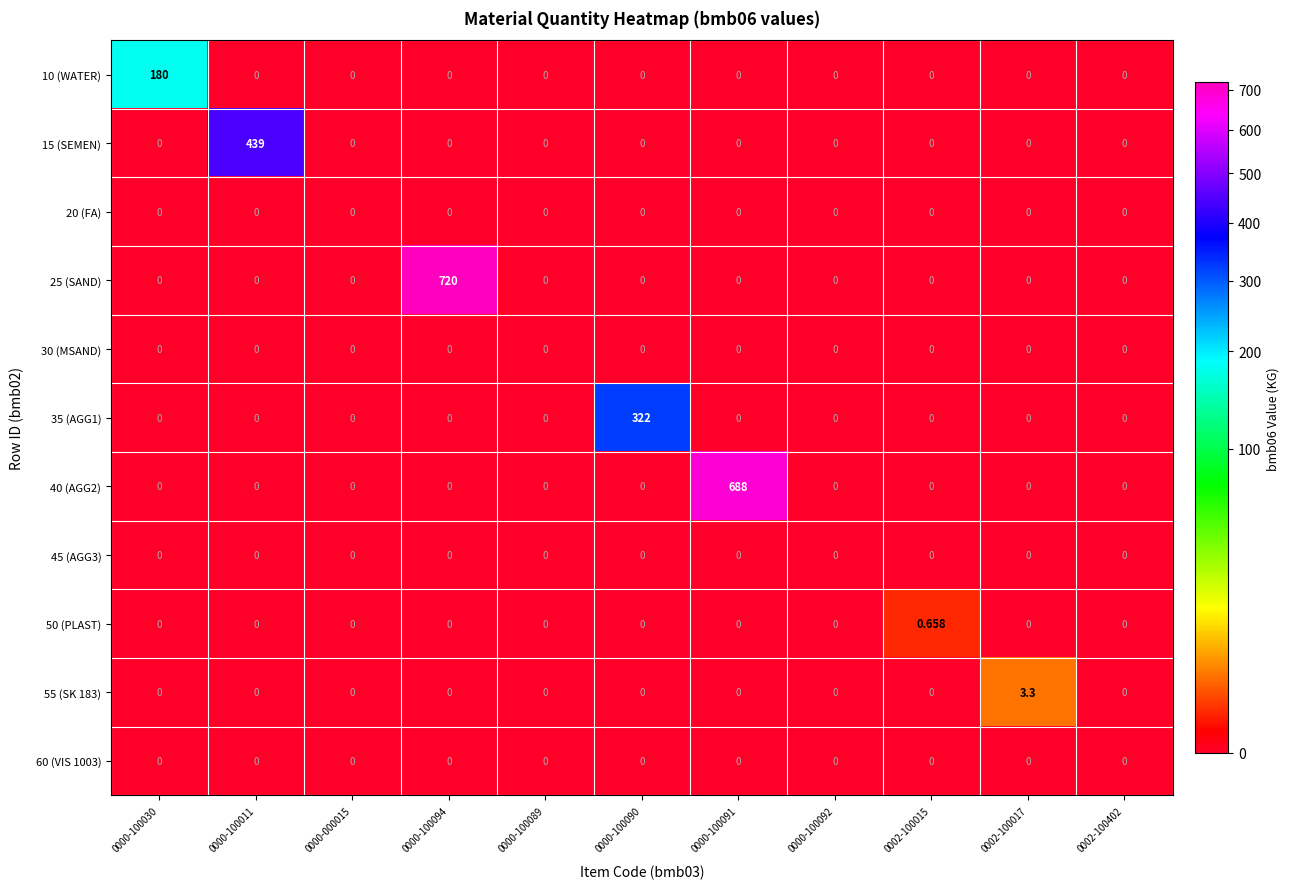

Reading left to right, list all the values displayed in this chart.

10 (WATER): 0000-100030=180.0	0000-100011=0.0	0000-000015=0.0	0000-100094=0.0	0000-100089=0.0	0000-100090=0.0	0000-100091=0.0	0000-100092=0.0	0002-100015=0.0	0002-100017=0.0	0002-100402=0.0
15 (SEMEN): 0000-100030=0.0	0000-100011=439.0	0000-000015=0.0	0000-100094=0.0	0000-100089=0.0	0000-100090=0.0	0000-100091=0.0	0000-100092=0.0	0002-100015=0.0	0002-100017=0.0	0002-100402=0.0
20 (FA): 0000-100030=0.0	0000-100011=0.0	0000-000015=0.0	0000-100094=0.0	0000-100089=0.0	0000-100090=0.0	0000-100091=0.0	0000-100092=0.0	0002-100015=0.0	0002-100017=0.0	0002-100402=0.0
25 (SAND): 0000-100030=0.0	0000-100011=0.0	0000-000015=0.0	0000-100094=720.0	0000-100089=0.0	0000-100090=0.0	0000-100091=0.0	0000-100092=0.0	0002-100015=0.0	0002-100017=0.0	0002-100402=0.0
30 (MSAND): 0000-100030=0.0	0000-100011=0.0	0000-000015=0.0	0000-100094=0.0	0000-100089=0.0	0000-100090=0.0	0000-100091=0.0	0000-100092=0.0	0002-100015=0.0	0002-100017=0.0	0002-100402=0.0
35 (AGG1): 0000-100030=0.0	0000-100011=0.0	0000-000015=0.0	0000-100094=0.0	0000-100089=0.0	0000-100090=322.0	0000-100091=0.0	0000-100092=0.0	0002-100015=0.0	0002-100017=0.0	0002-100402=0.0
40 (AGG2): 0000-100030=0.0	0000-100011=0.0	0000-000015=0.0	0000-100094=0.0	0000-100089=0.0	0000-100090=0.0	0000-100091=688.0	0000-100092=0.0	0002-100015=0.0	0002-100017=0.0	0002-100402=0.0
45 (AGG3): 0000-100030=0.0	0000-100011=0.0	0000-000015=0.0	0000-100094=0.0	0000-100089=0.0	0000-100090=0.0	0000-100091=0.0	0000-100092=0.0	0002-100015=0.0	0002-100017=0.0	0002-100402=0.0
50 (PLAST): 0000-100030=0.0	0000-100011=0.0	0000-000015=0.0	0000-100094=0.0	0000-100089=0.0	0000-100090=0.0	0000-100091=0.0	0000-100092=0.0	0002-100015=0.7	0002-100017=0.0	0002-100402=0.0
55 (SK 183): 0000-100030=0.0	0000-100011=0.0	0000-000015=0.0	0000-100094=0.0	0000-100089=0.0	0000-100090=0.0	0000-100091=0.0	0000-100092=0.0	0002-100015=0.0	0002-100017=3.3	0002-100402=0.0
60 (VIS 1003): 0000-100030=0.0	0000-100011=0.0	0000-000015=0.0	0000-100094=0.0	0000-100089=0.0	0000-100090=0.0	0000-100091=0.0	0000-100092=0.0	0002-100015=0.0	0002-100017=0.0	0002-100402=0.0